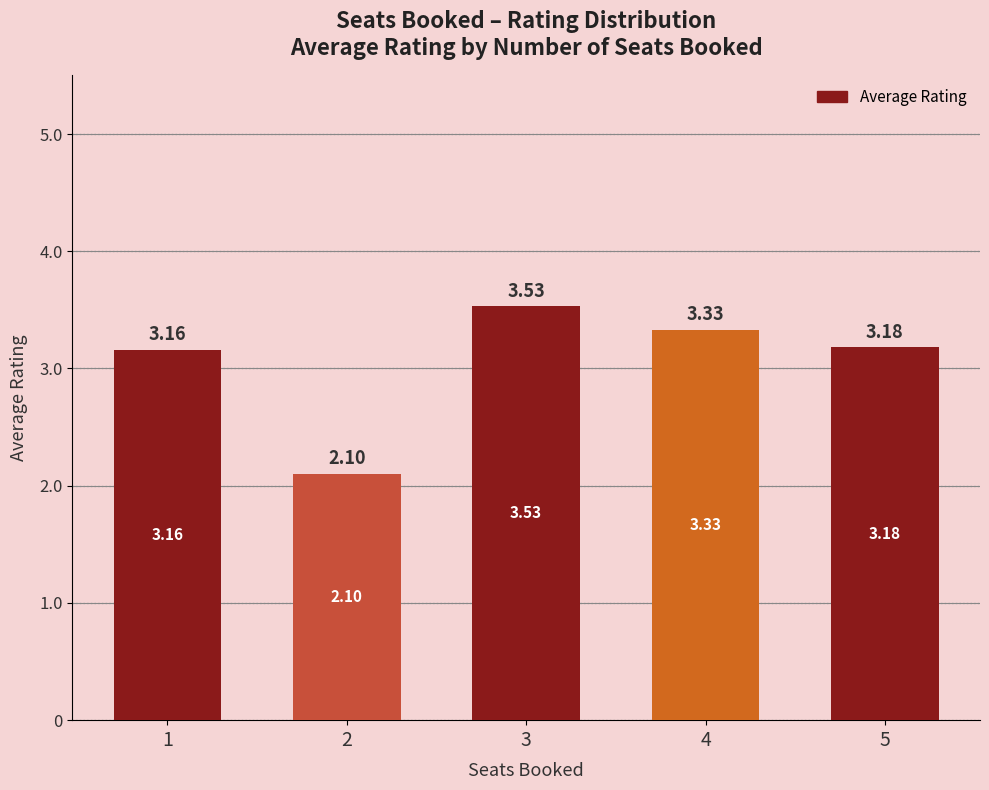

Rank the categories by value from highest to lowest.

3, 4, 5, 1, 2